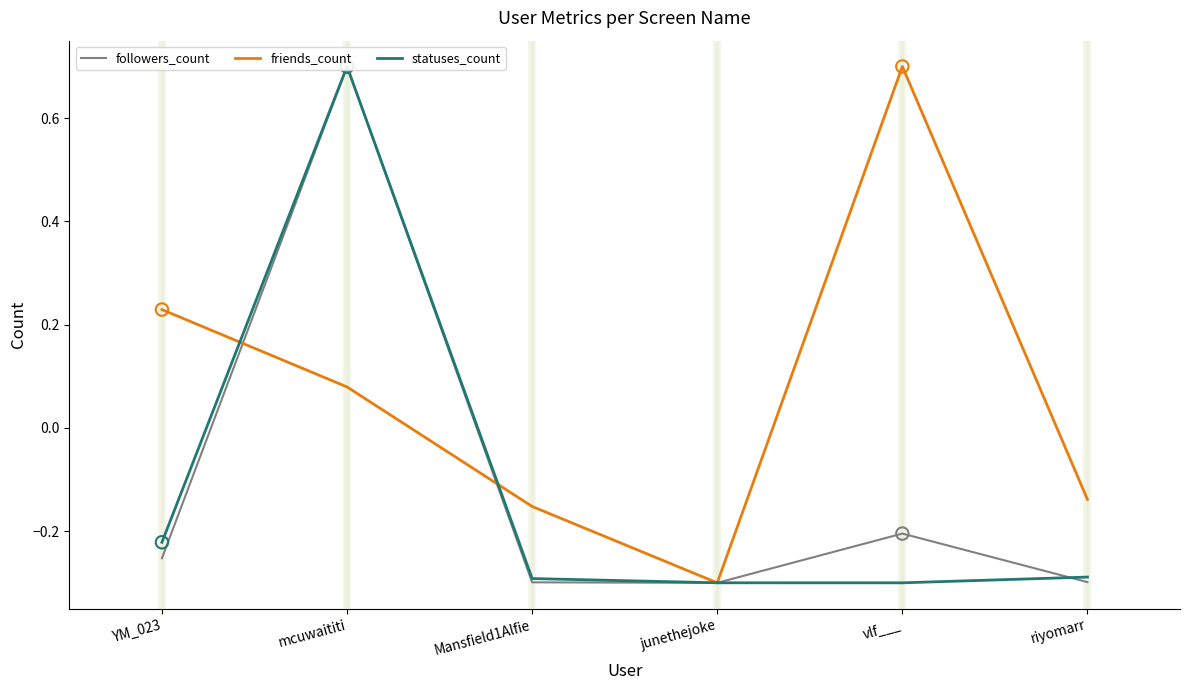

At which category is the sum across all series the highest?

mcuwaititi